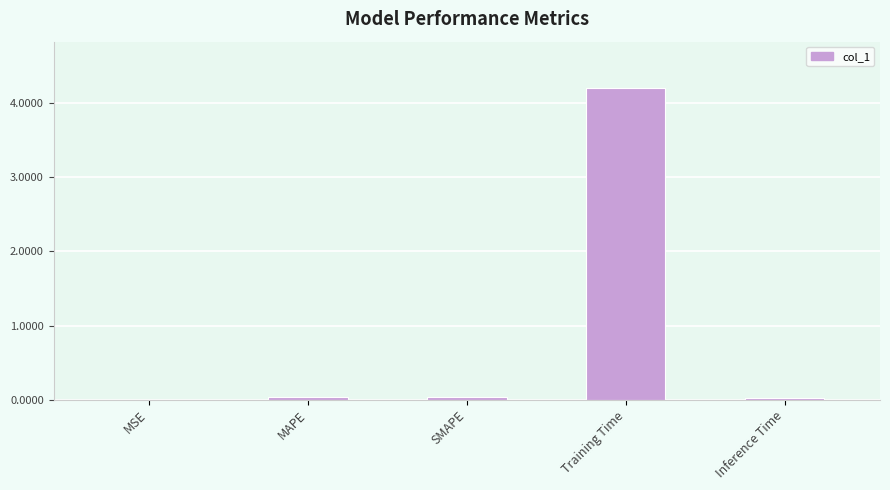

True or false: the data shows 0.0 at MSE.

True